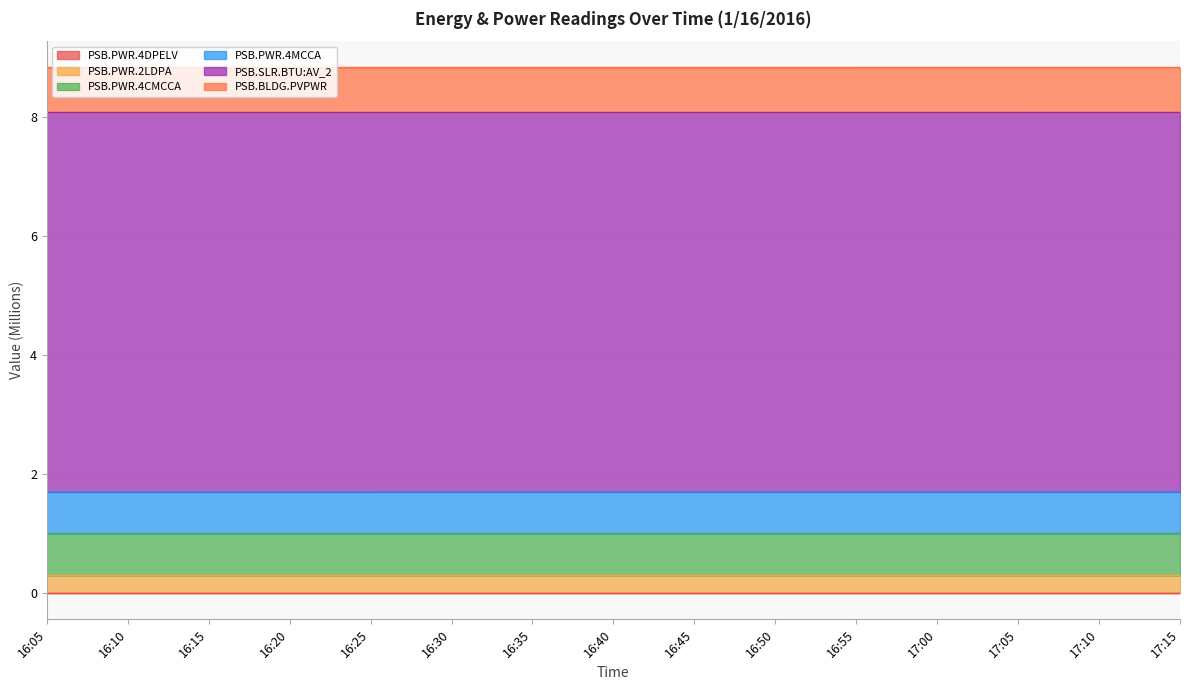

True or false: PSB.PWR.4MCCA has more than 2 points higher than both neighbors.

False